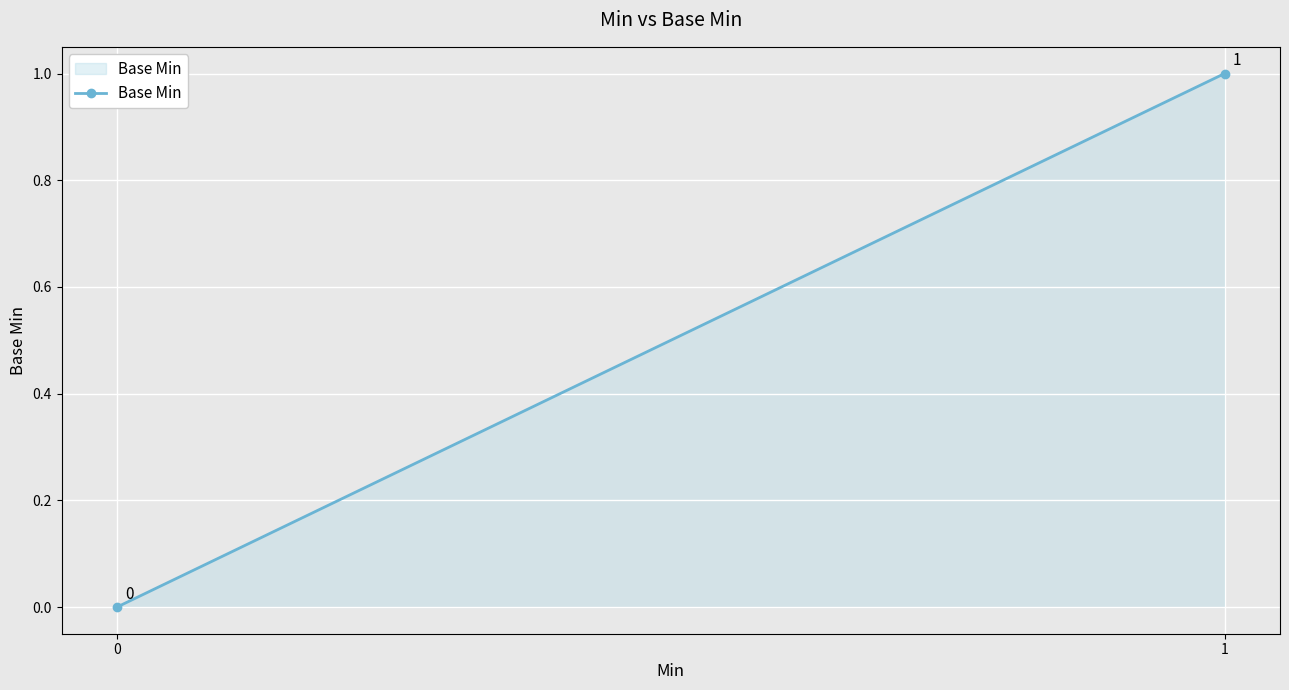

What is the value of the 2nd point from the left?

1